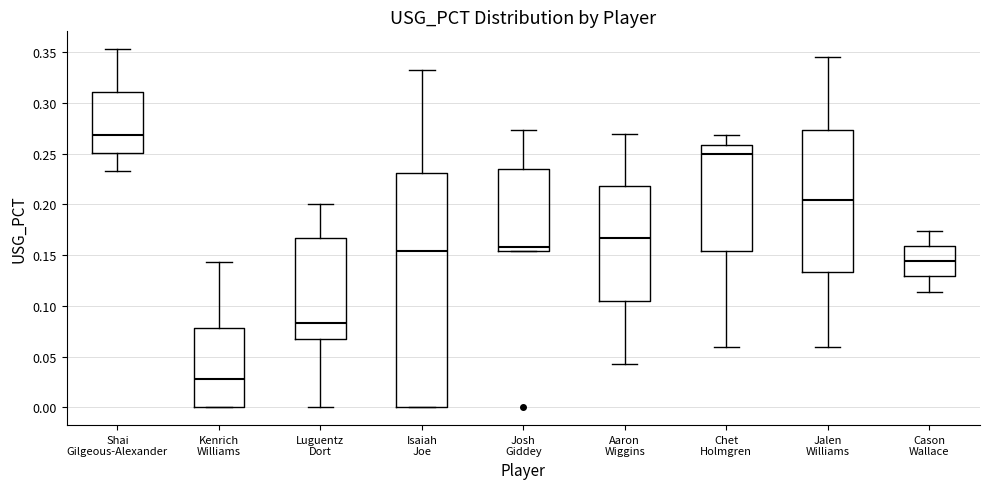

Where is the lower edge of the box for Josh Giddey on the y-axis? The values are not printed on the chart, so give them approximately, as read against the axis.

0.155